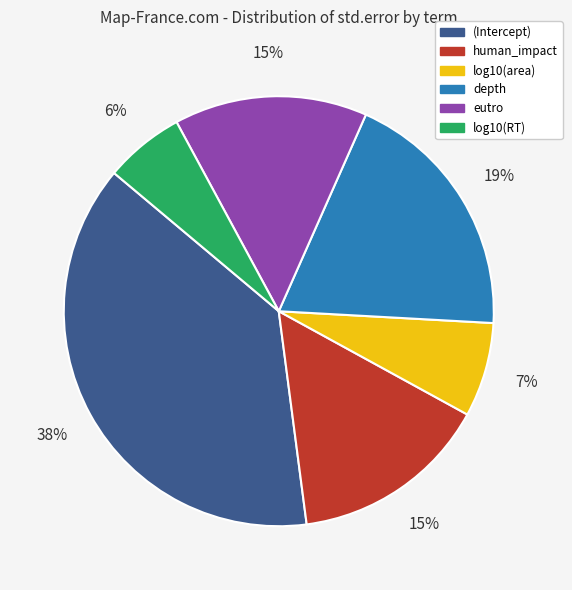

Is eutro the majority of the pie?

No